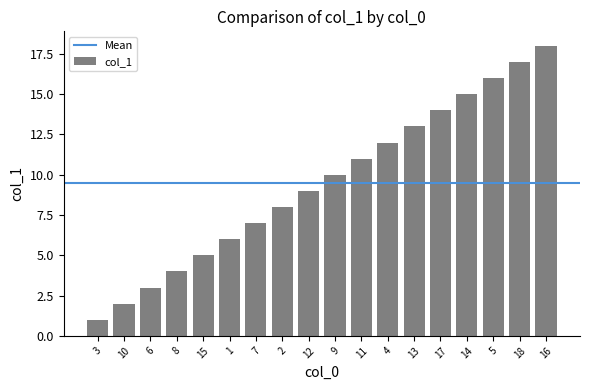

At which label is the value closest to 9?

12